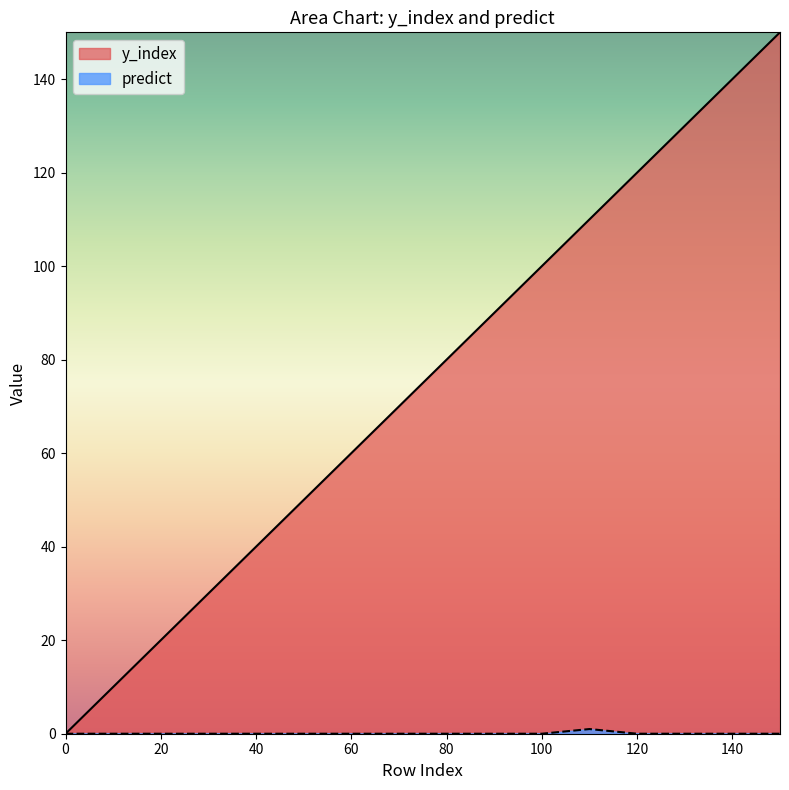

What is the difference between the maximum and second lowest values in the y_index series?

140